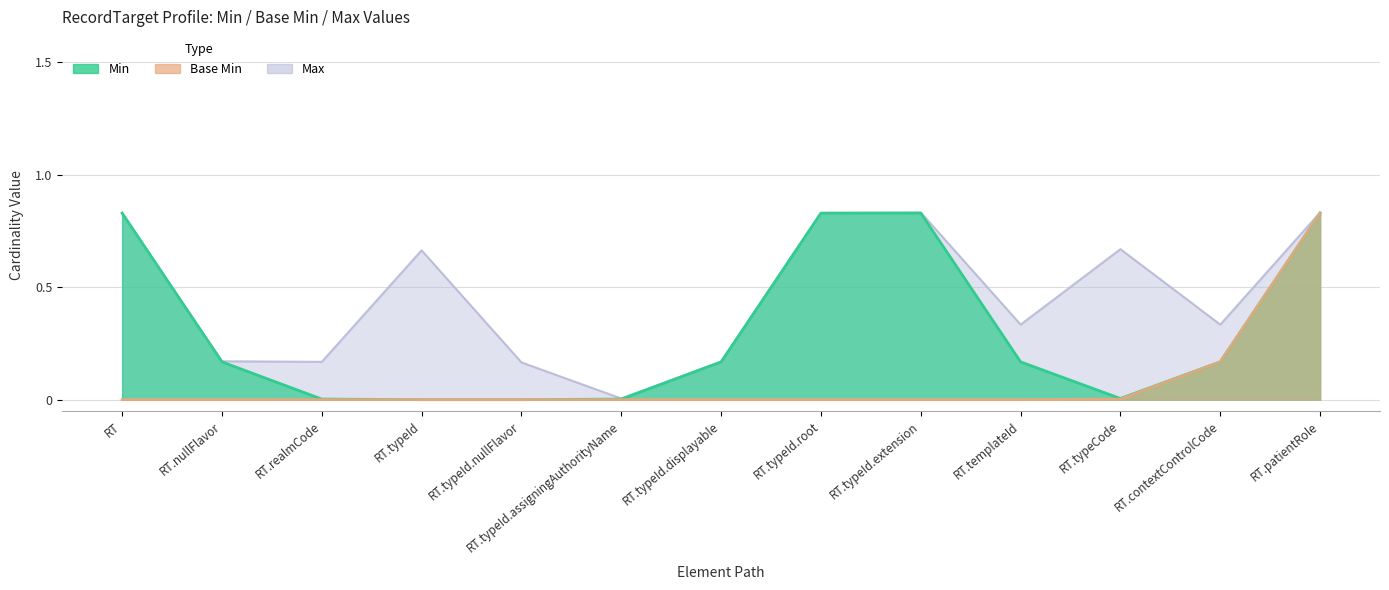

In Max, how many points are higher than both neighbors (excluding endpoints)?

2